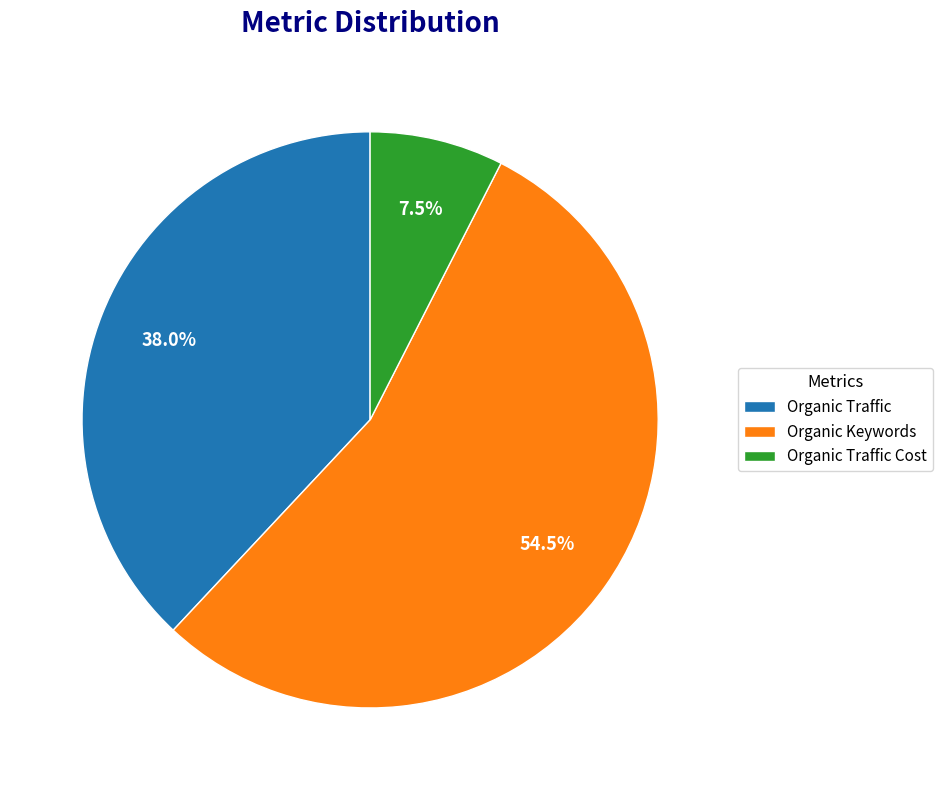

Which slice is the smallest?

Organic Traffic Cost